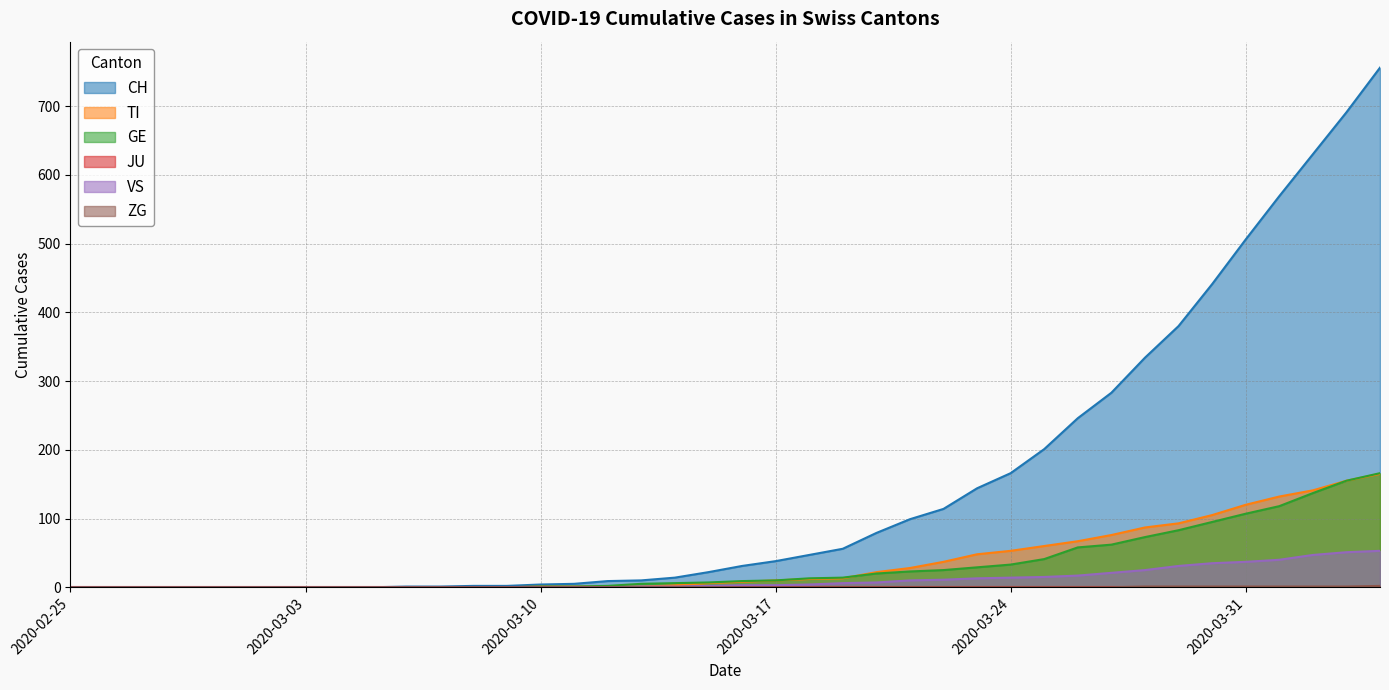

Is it true that GE equals 0 at 2020-03-09?

True